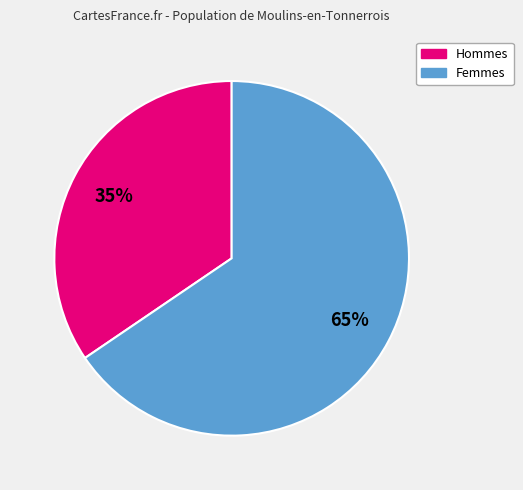

Is there any slice that represents more than half of the pie?

Yes